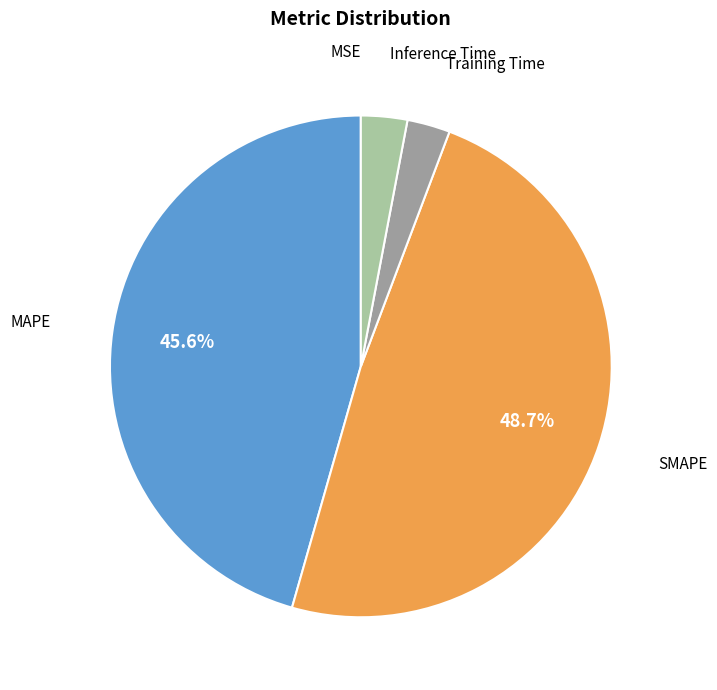

Is there a majority slice in this chart?

No